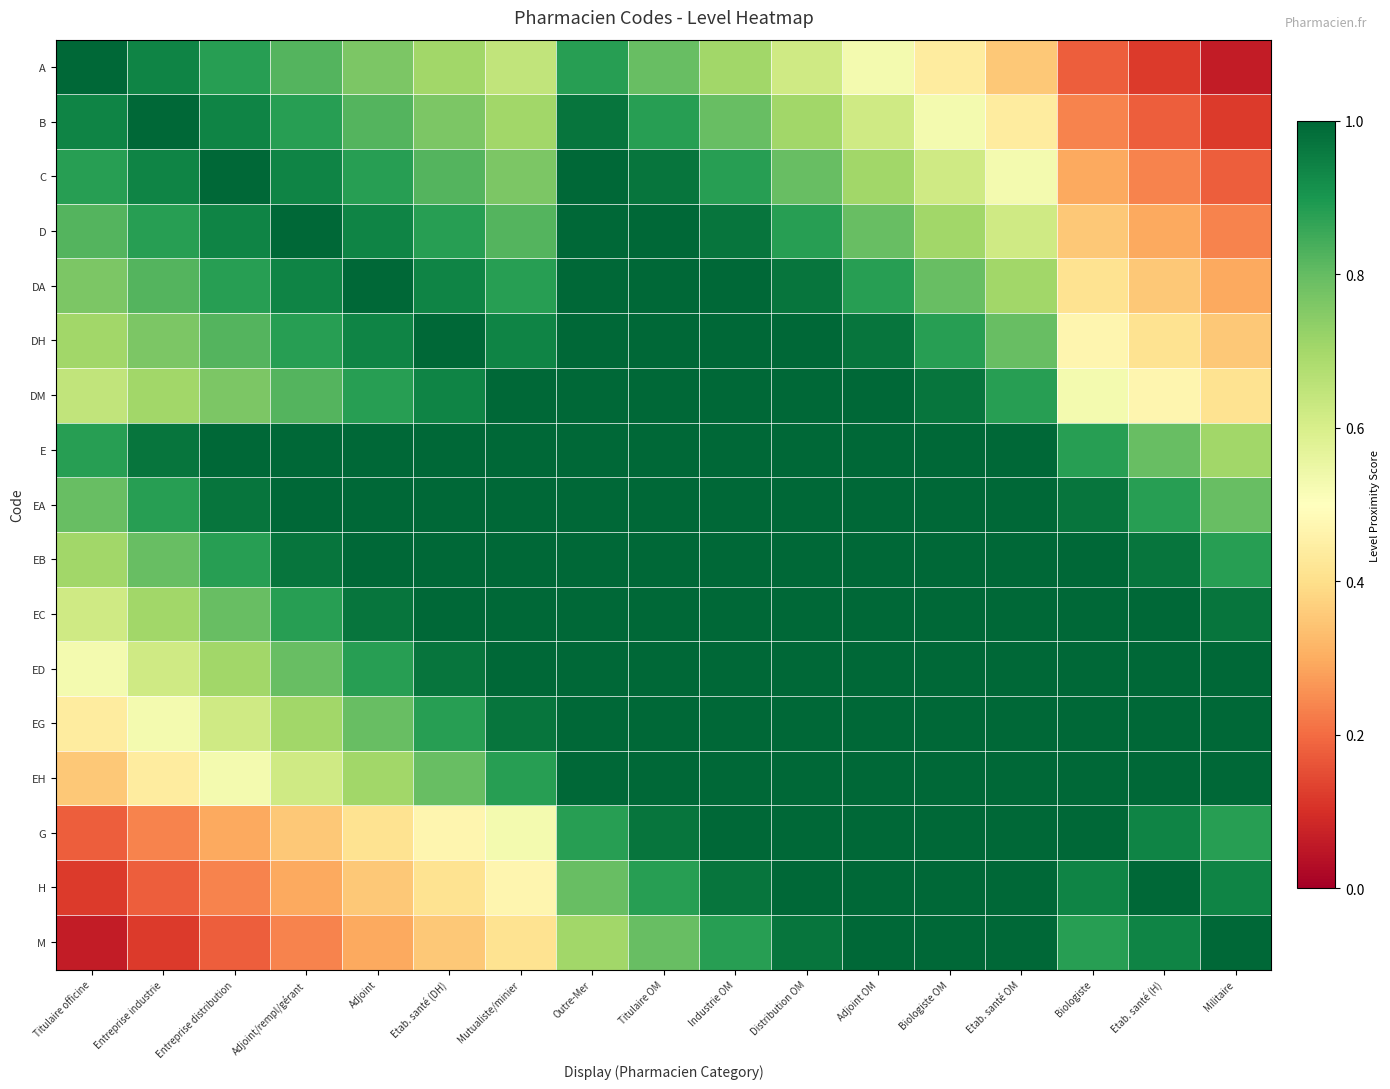

Which label corresponds to the smallest value in the chart?

Militaire